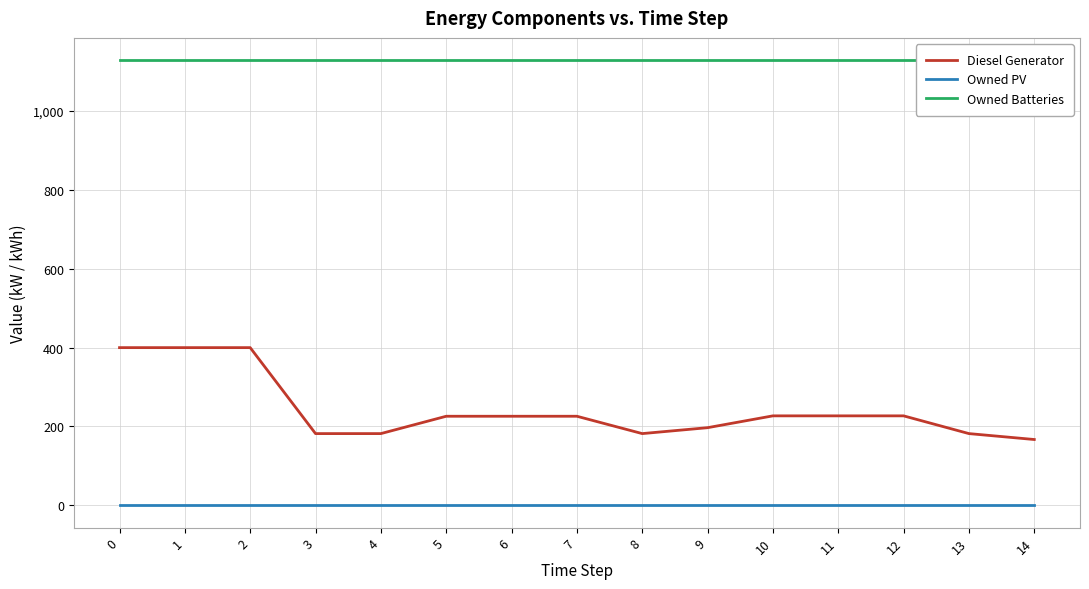

Reading left to right, extract all data points from this chart.

Diesel Generator: 0=400	1=400	2=400	3=182	4=182	5=226	6=226	7=226	8=182	9=197	10=227	11=227	12=227	13=182	14=167
Owned PV: 0=0	1=0	2=0	3=0	4=0	5=0	6=0	7=0	8=0	9=0	10=0	11=0	12=0	13=0	14=0
Owned Batteries: 0=1129	1=1129	2=1129	3=1129	4=1129	5=1129	6=1129	7=1129	8=1129	9=1129	10=1129	11=1129	12=1129	13=1129	14=1129